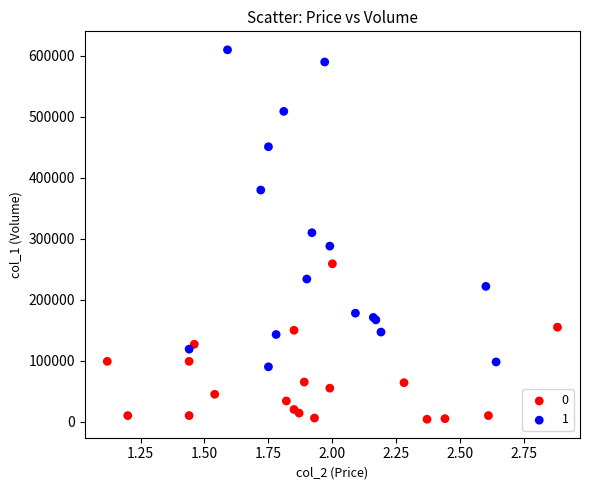

What are all the series names shown in the legend?

0, 1